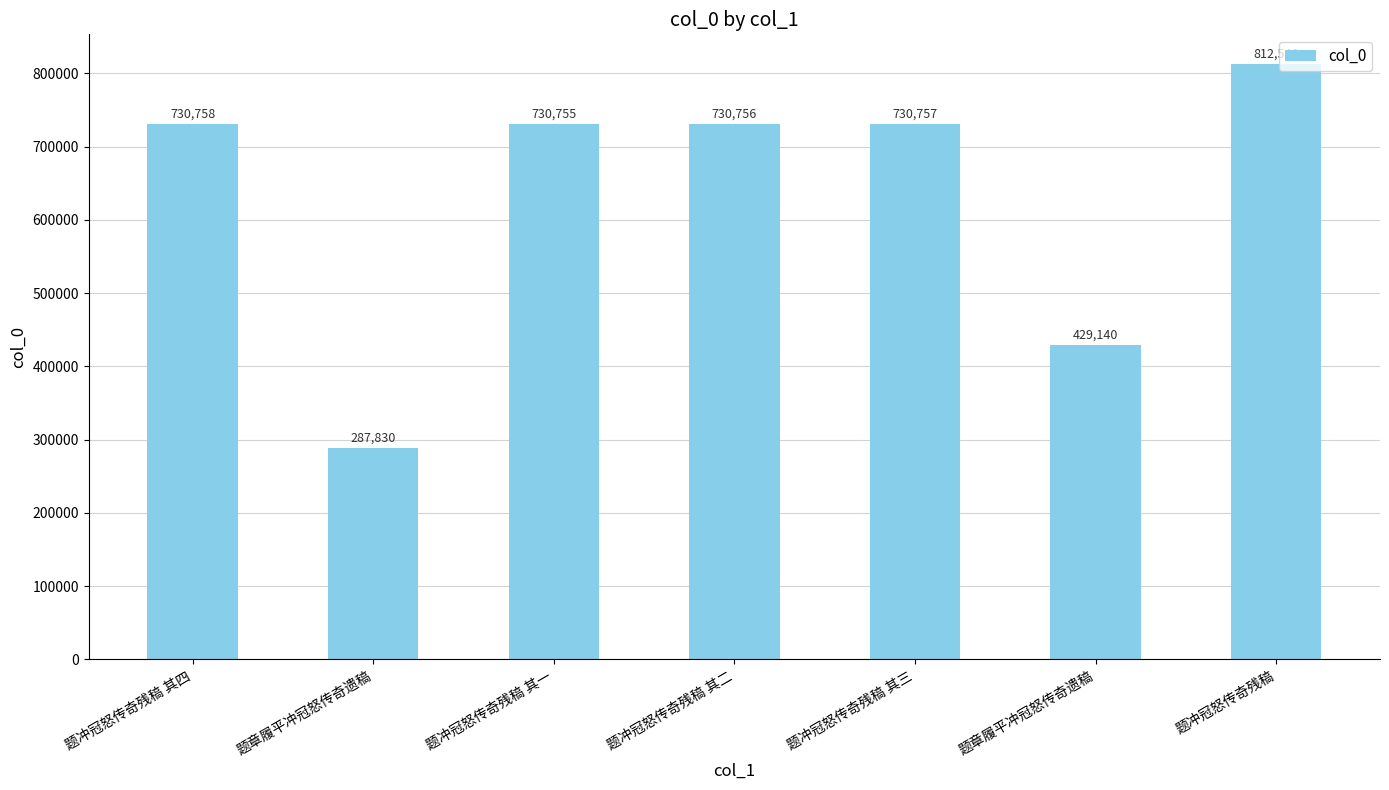

Does the chart contain any negative values?

No